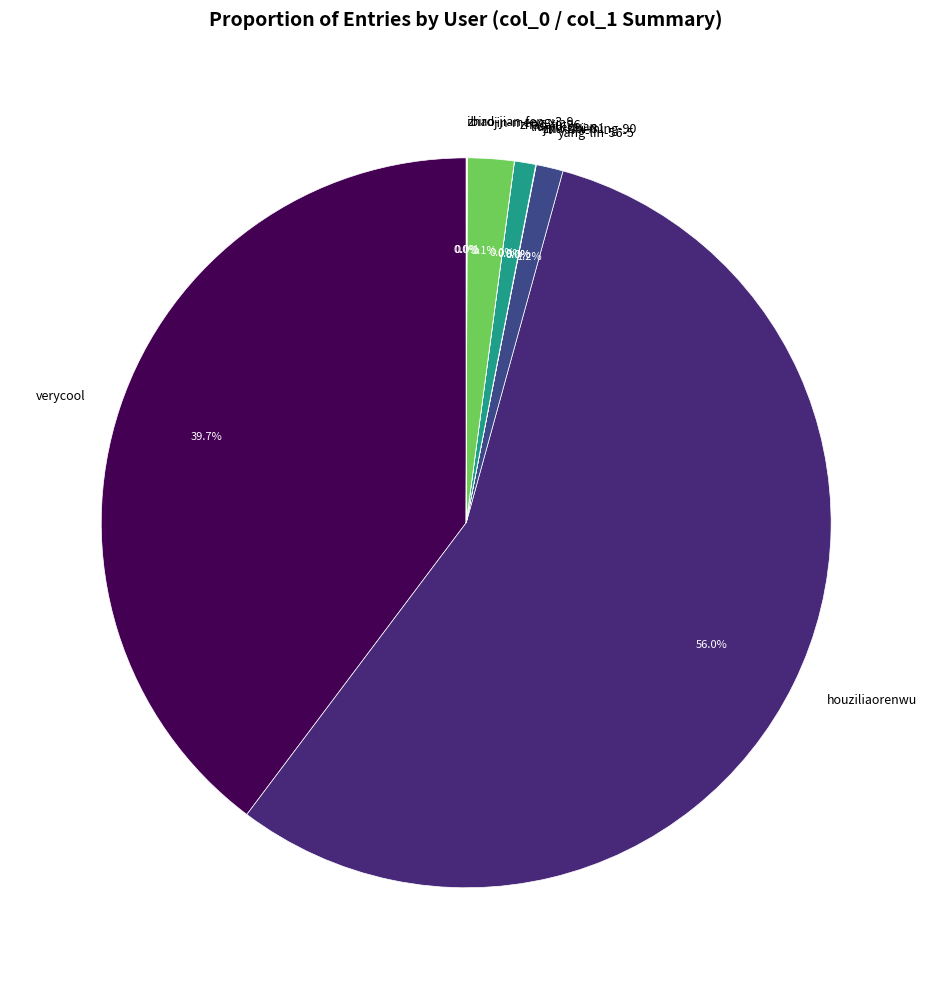

Which slice is the largest?

houziliaorenwu